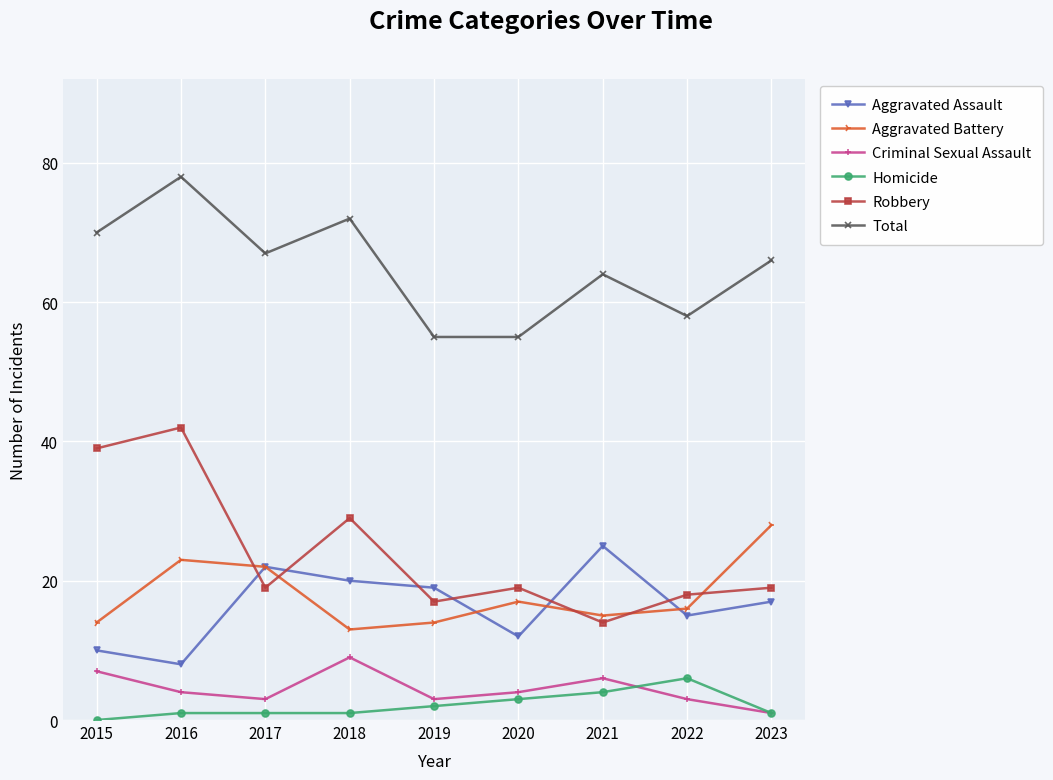

Does the chart have visible grid lines?

Yes